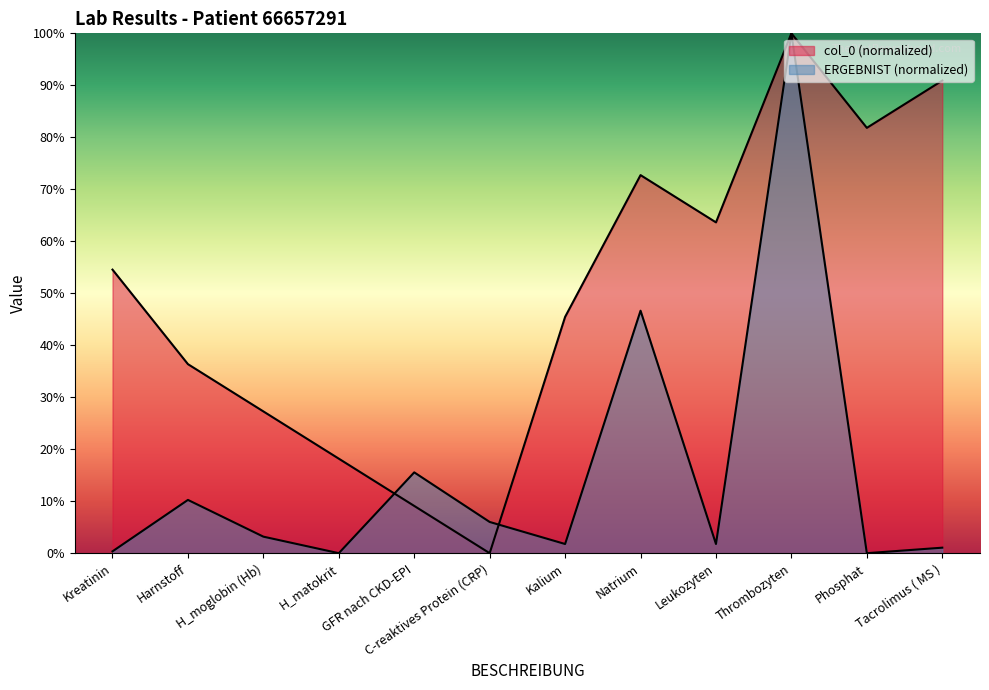

Which category has the lowest value across all series?

C-reaktives Protein (CRP)